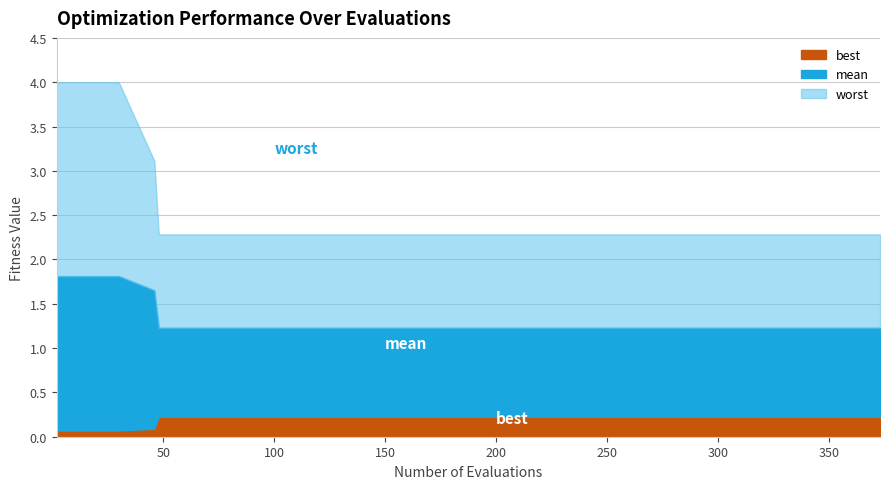

Is the value of mean at 14 greater than the value of worst at 3?

No